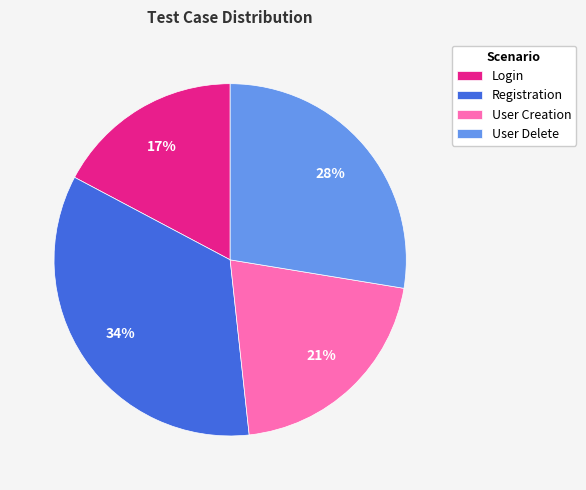

True or false: Registration accounts for 29% of the total.

False